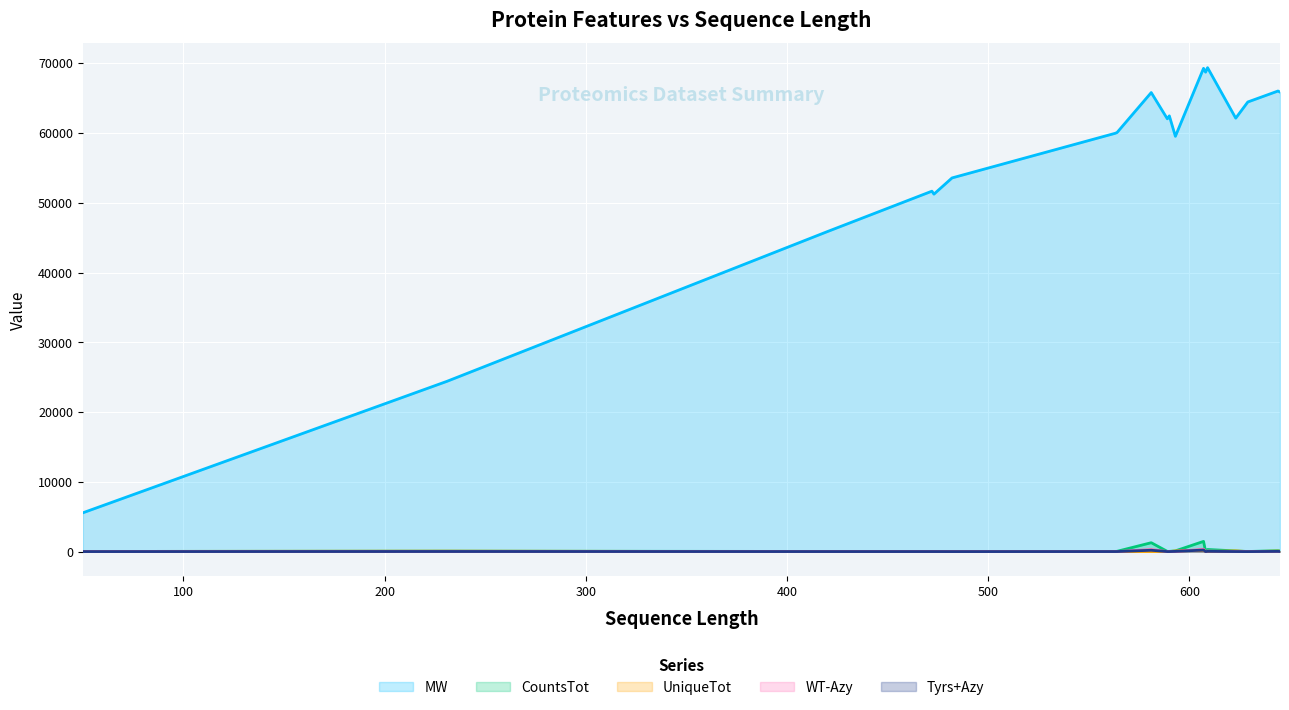

The MW series shows 37362 at 608. True or false?

False